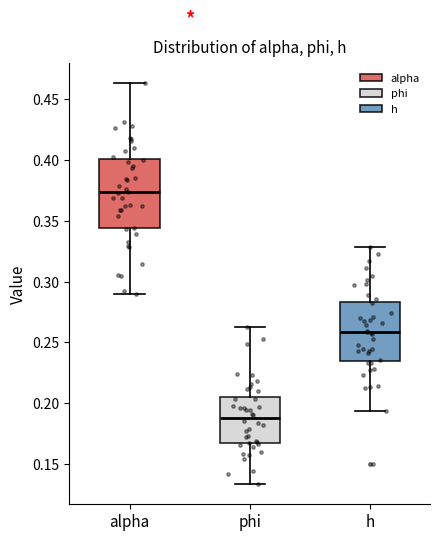

Which box's median line is the highest?

alpha